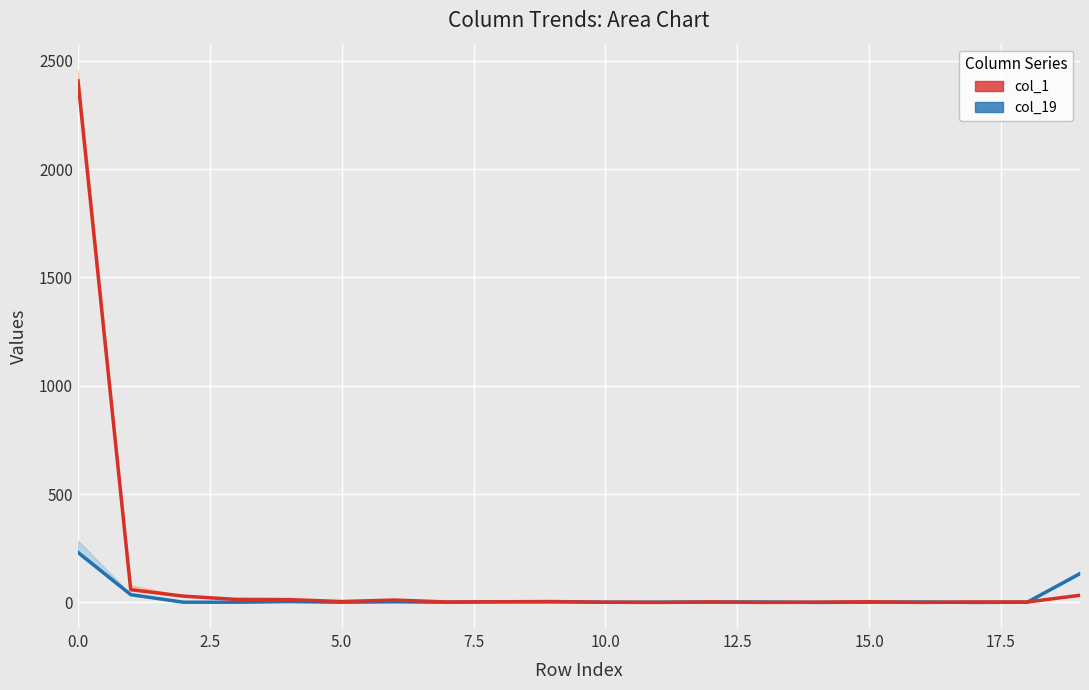

What is the label of the 5th point from the right?

15